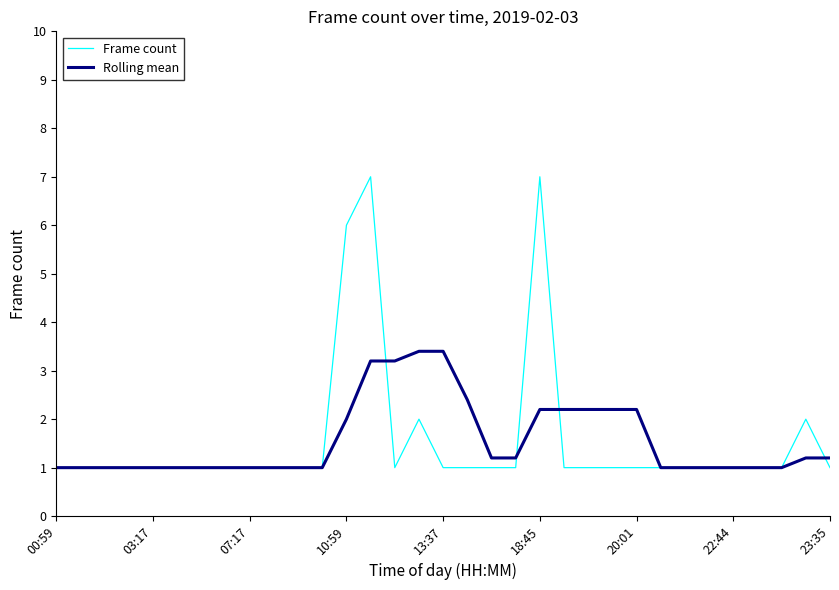

Rank the series by their maximum value, from highest to lowest.

Frame count, Rolling mean